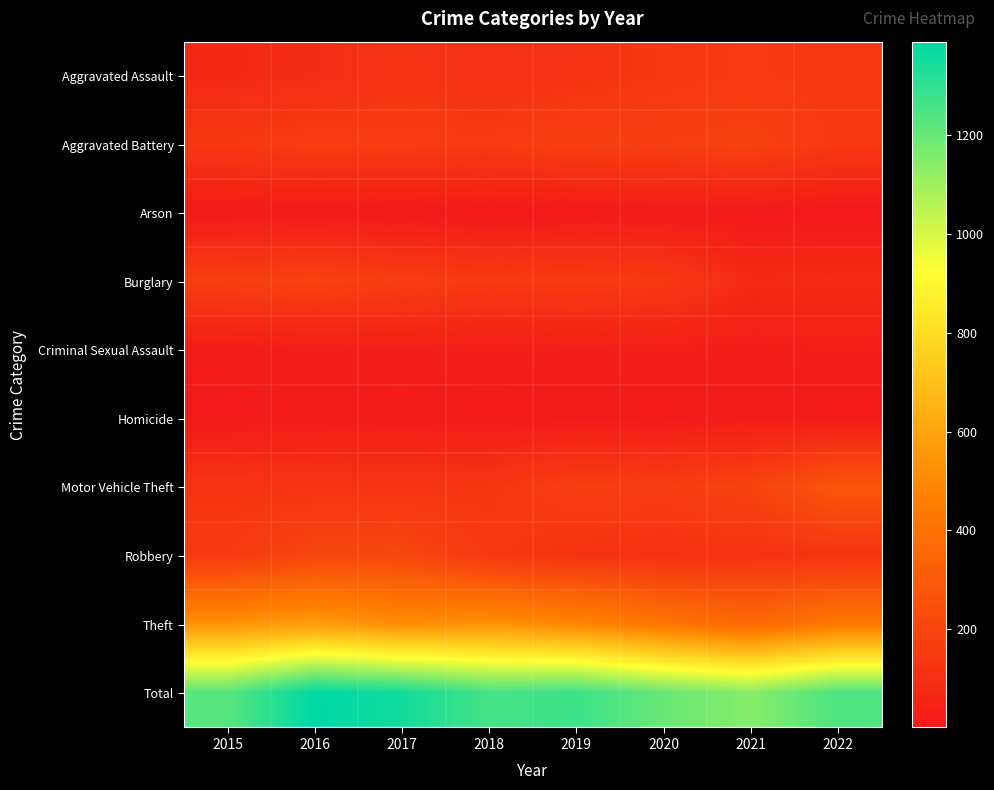

Rank the series by their maximum value, from highest to lowest.

Total, Theft, Motor Vehicle Theft, Robbery, Burglary, Aggravated Battery, Aggravated Assault, Criminal Sexual Assault, Homicide, Arson